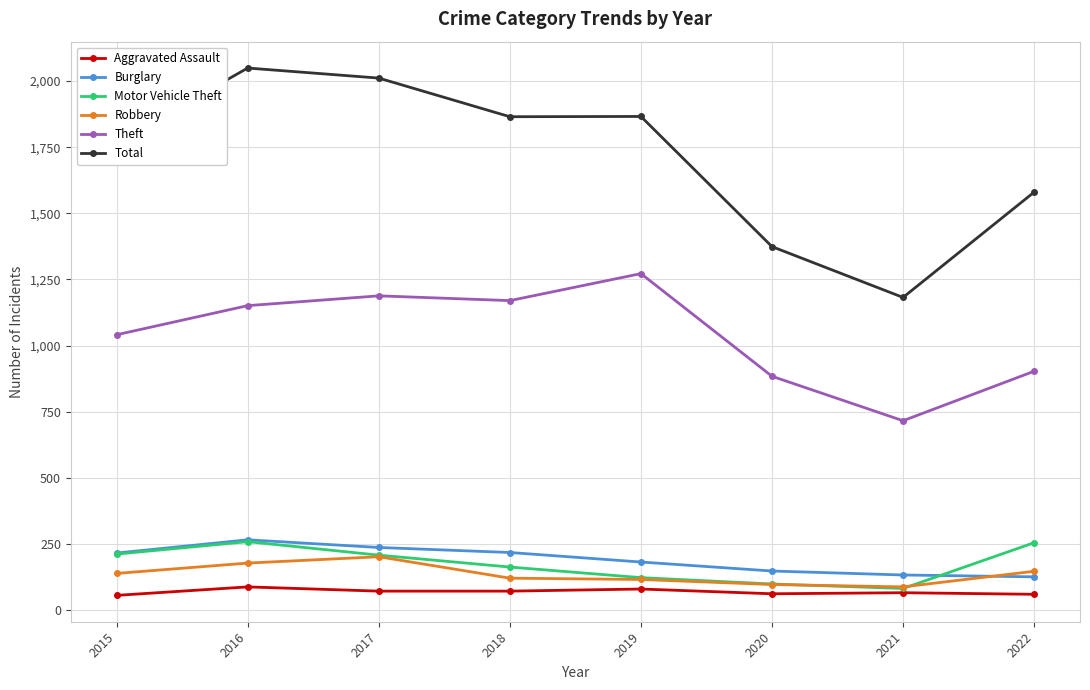

At which label is Total closest to 1615?

2022